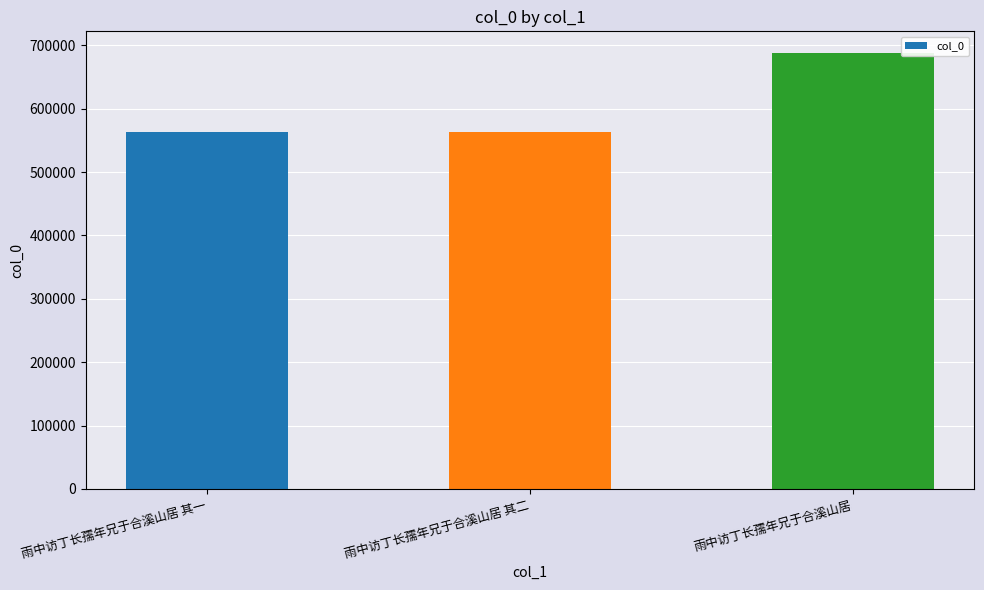

Is it true that the value at 雨中访丁长孺年兄于合溪山居 is 1226314?

False